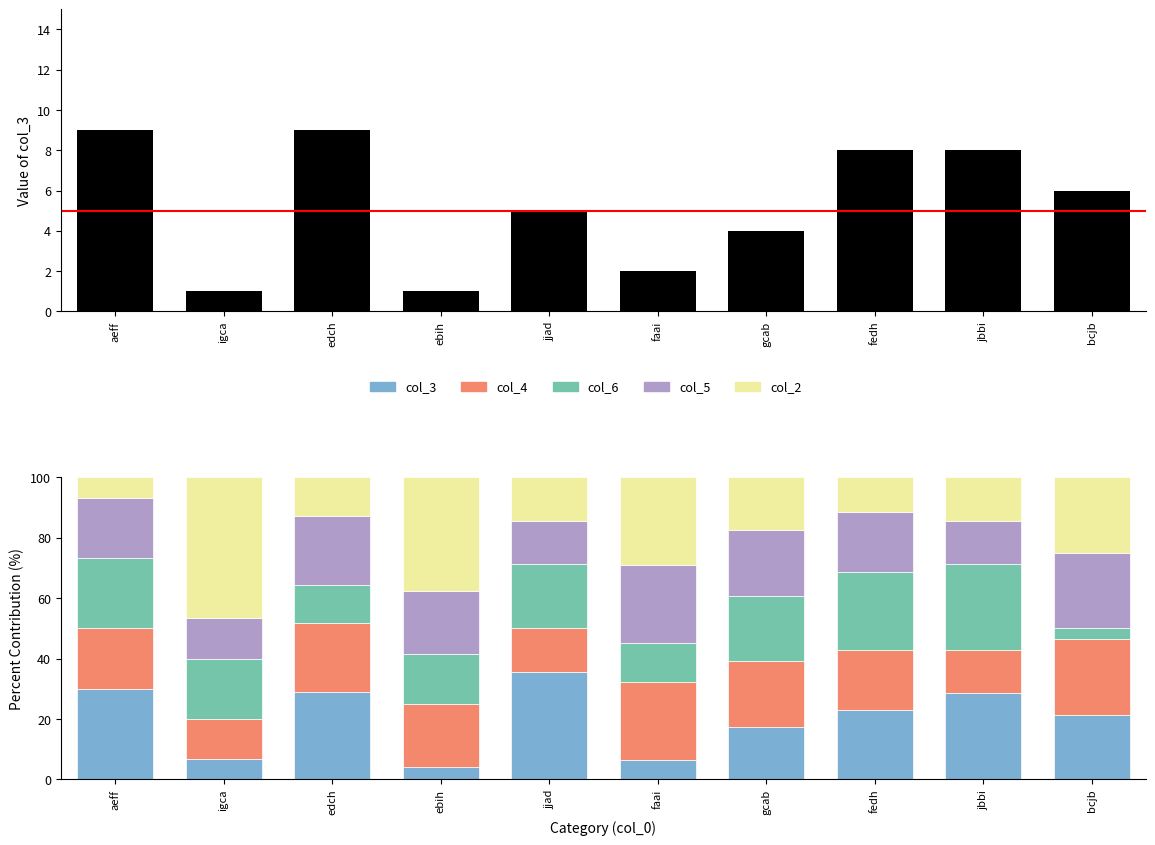

Rank the series by their maximum value, from highest to lowest.

col_2, col_3, col_6, col_4, col_5